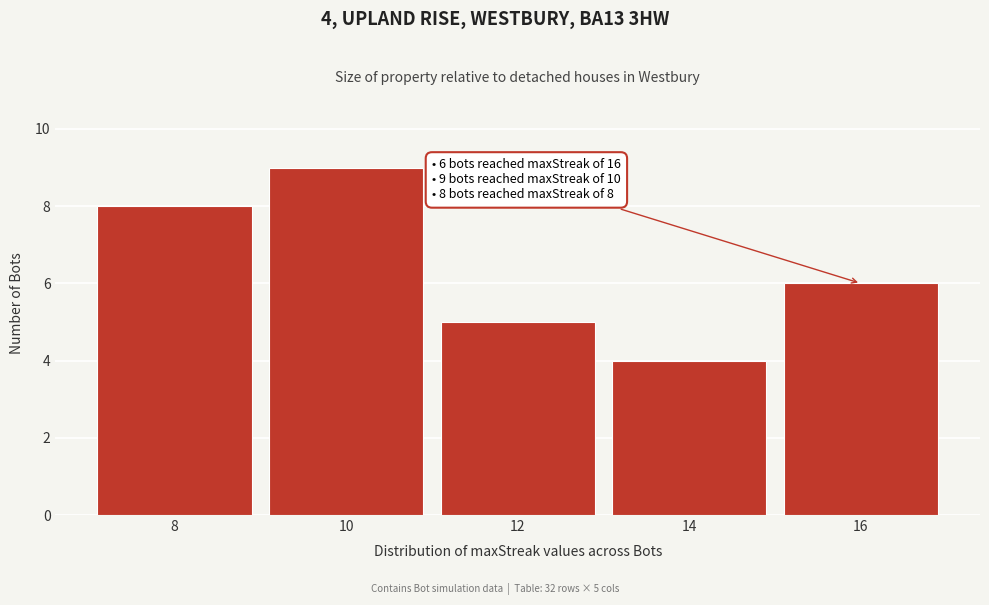

Reading left to right, what are all the values shown in this chart?

8	9	5	4	6